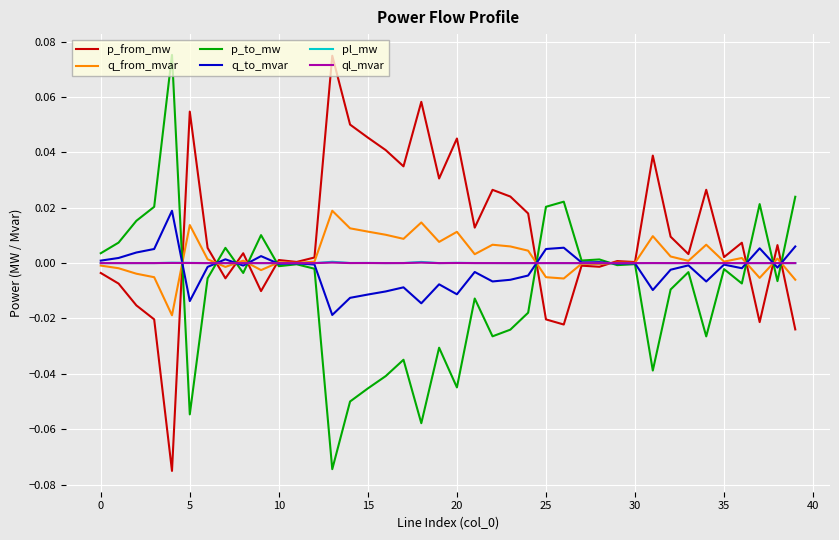

Which series has the largest total across all categories?

p_from_mw